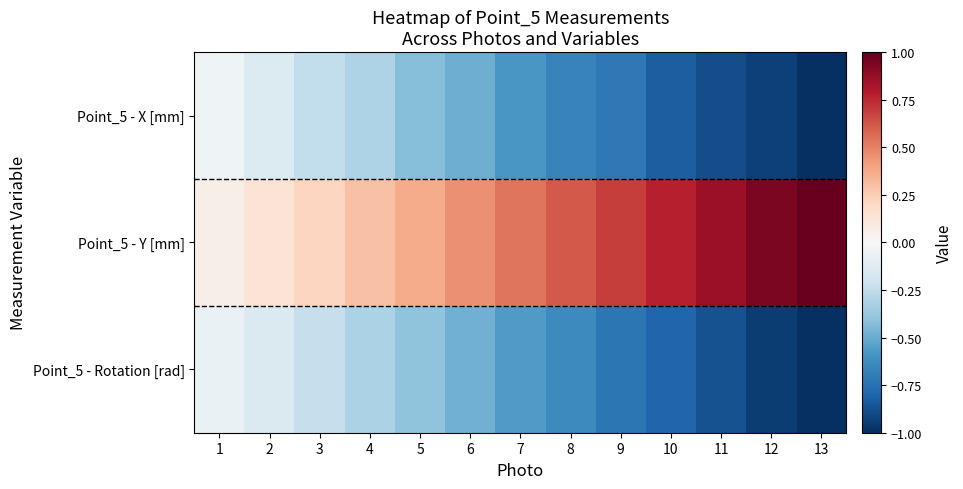

Reading left to right, transcribe all the data shown in this chart.

Point_5 - X [mm]: 1=-0.0	2=-0.1	3=-0.2	4=-0.3	5=-0.4	6=-0.5	7=-0.6	8=-0.7	9=-0.7	10=-0.8	11=-0.9	12=-0.9	13=-1.0
Point_5 - Y [mm]: 1=0.1	2=0.1	3=0.2	4=0.3	5=0.4	6=0.5	7=0.5	8=0.6	9=0.7	10=0.8	11=0.9	12=0.9	13=1.0
Point_5 - Rotation [rad]: 1=-0.1	2=-0.1	3=-0.2	4=-0.3	5=-0.4	6=-0.5	7=-0.6	8=-0.6	9=-0.7	10=-0.8	11=-0.9	12=-0.9	13=-1.0